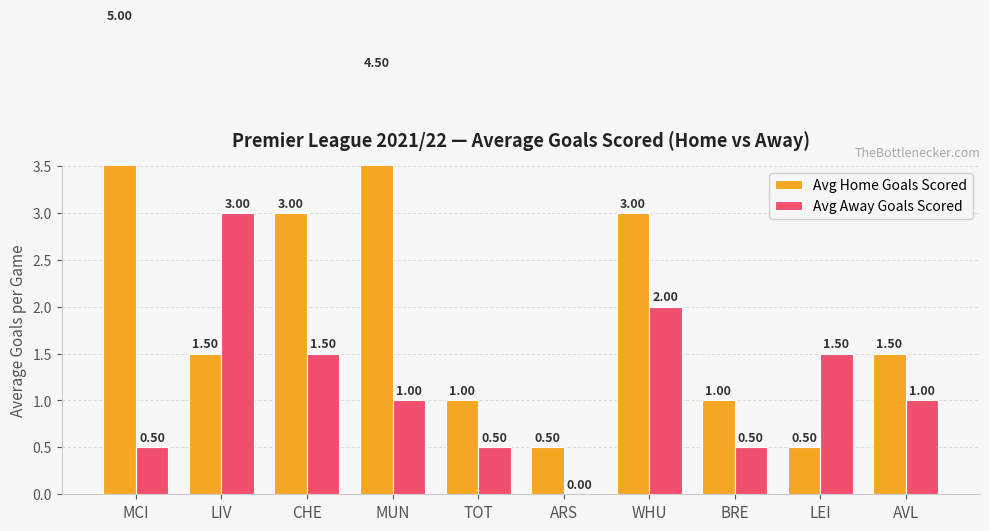

How many bars are there in total?

20